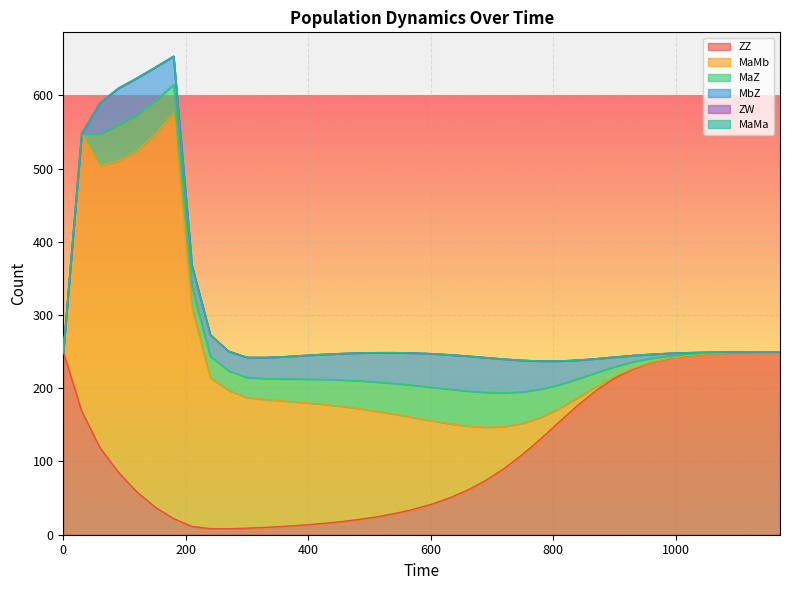

Which series has the largest total across all categories?

MaMb